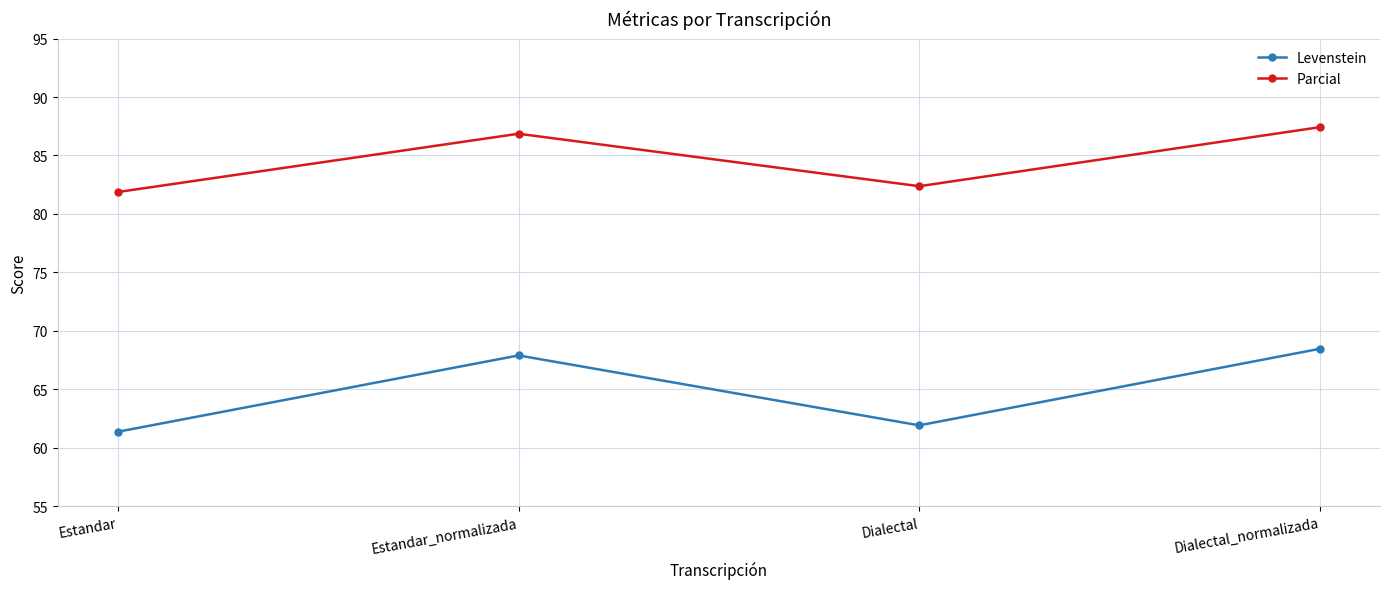

The value of Levenstein at Dialectal is 61.9. True or false?

True